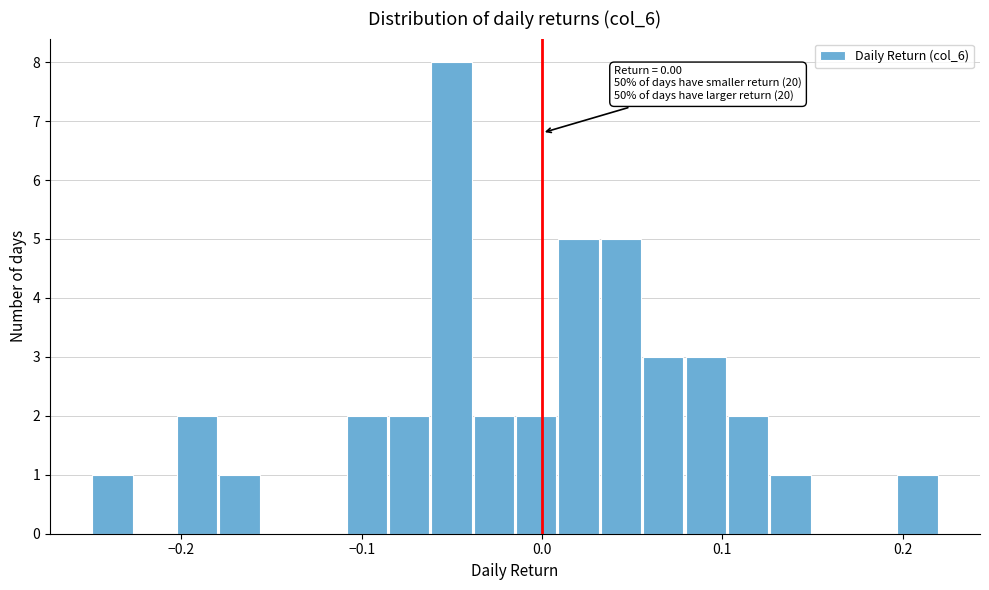

Read against the x-axis, roughly where is the centre of the tallest bar?

-0.05